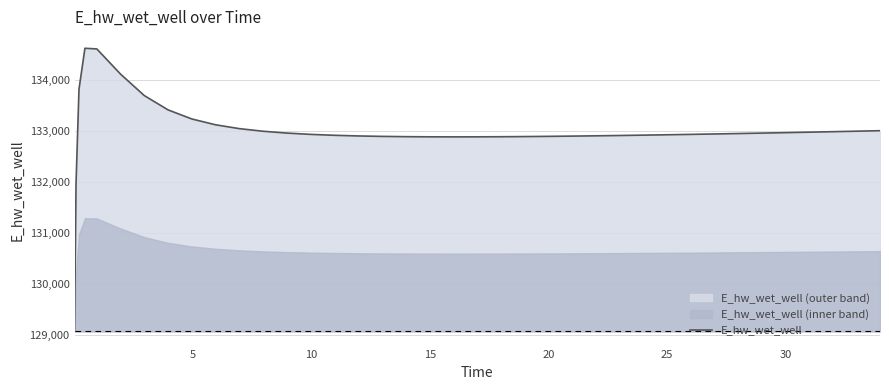

Reading left to right, what are all the values shown in this chart?

129070.3	131970.0	133826.1	134628.1	134615.4	134121.0	133699.9	133419.2	133240.9	133126.6	133051.0	132999.6	132963.6	132938.1	132920.0	132907.3	132898.6	132893.1	132890.0	132889.0	132889.7	132891.6	132893.1	132896.8	132901.3	132906.6	132912.6	132915.8	132922.7	132930.0	132937.7	132945.8	132954.2	132963.0	132972.0	132981.3	132986.0	132995.6	133000.4	133010.3